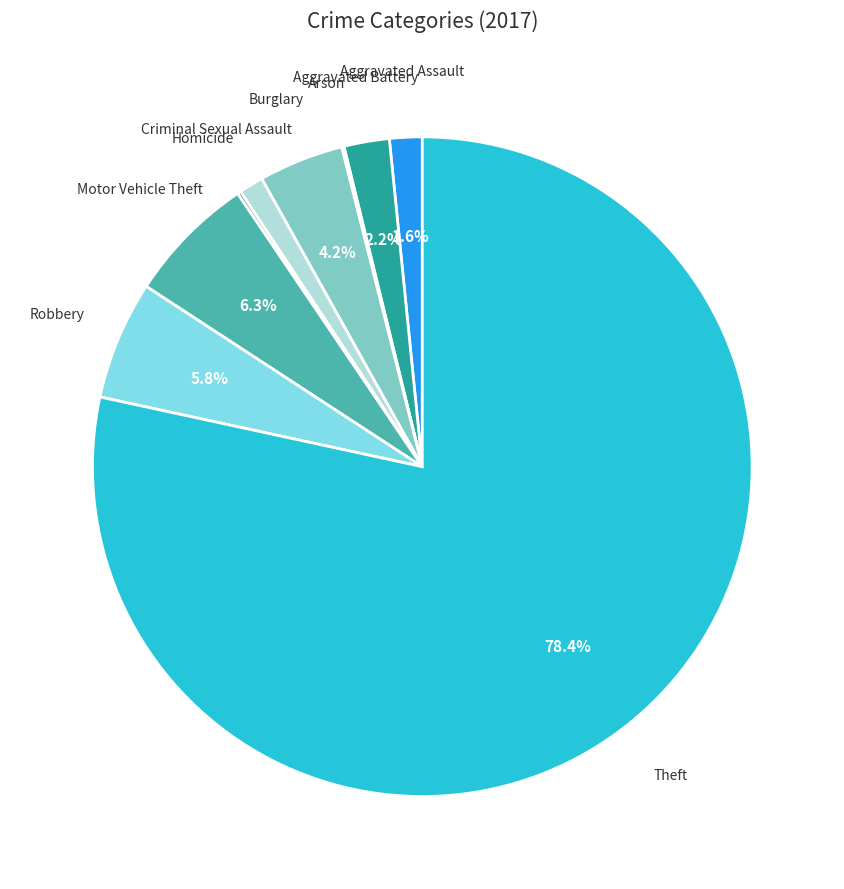

The Theft slice represents 78% of the pie. True or false?

True